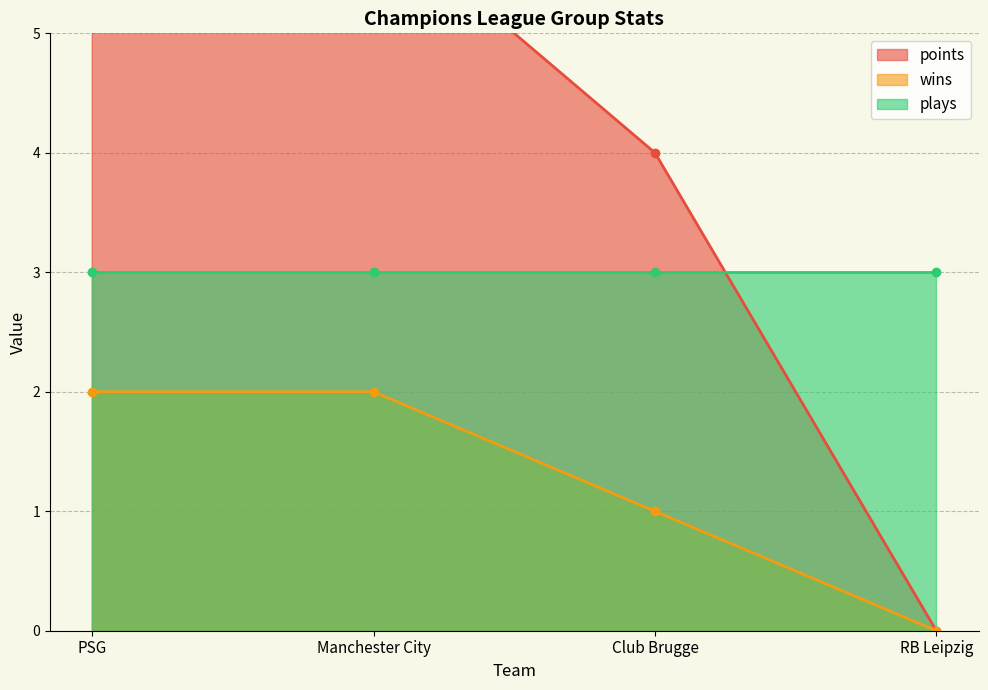

At which category is the sum across all series the highest?

PSG